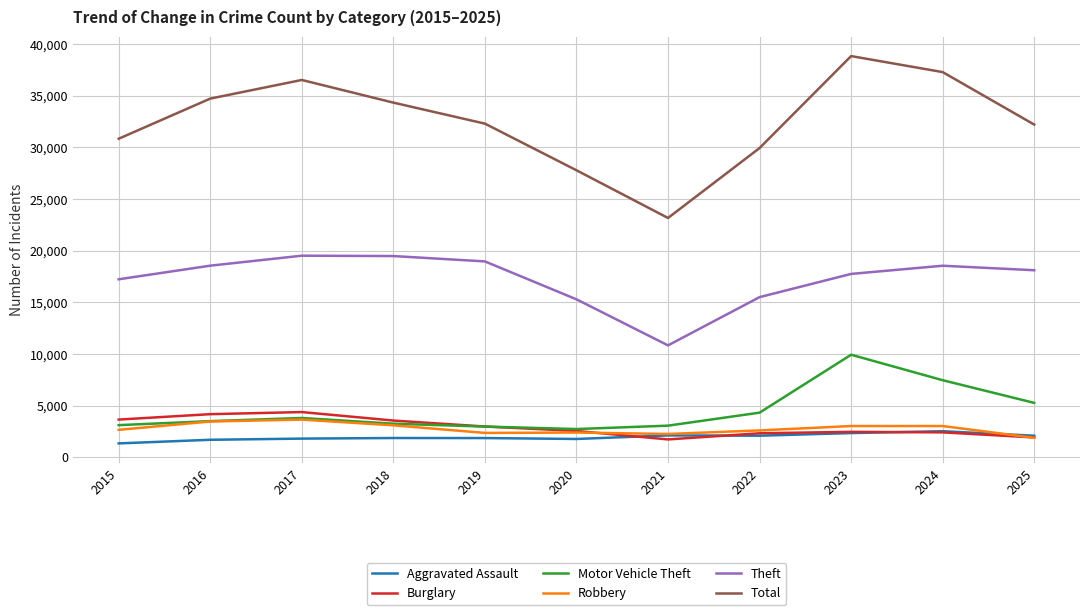

What is the spread (max minus min) of values at 2020?

26010